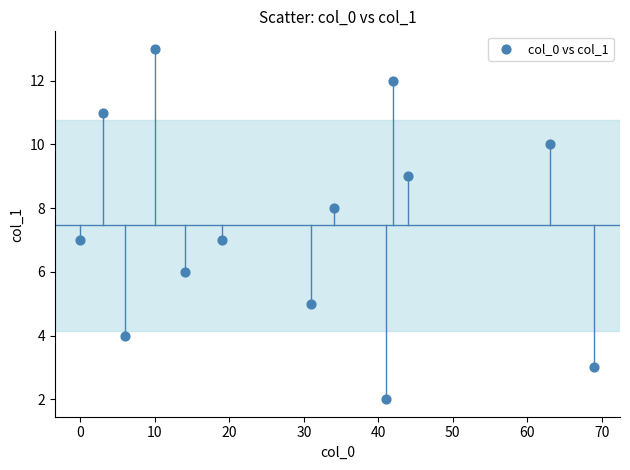

What is the range of Y values (max minus min)?

11